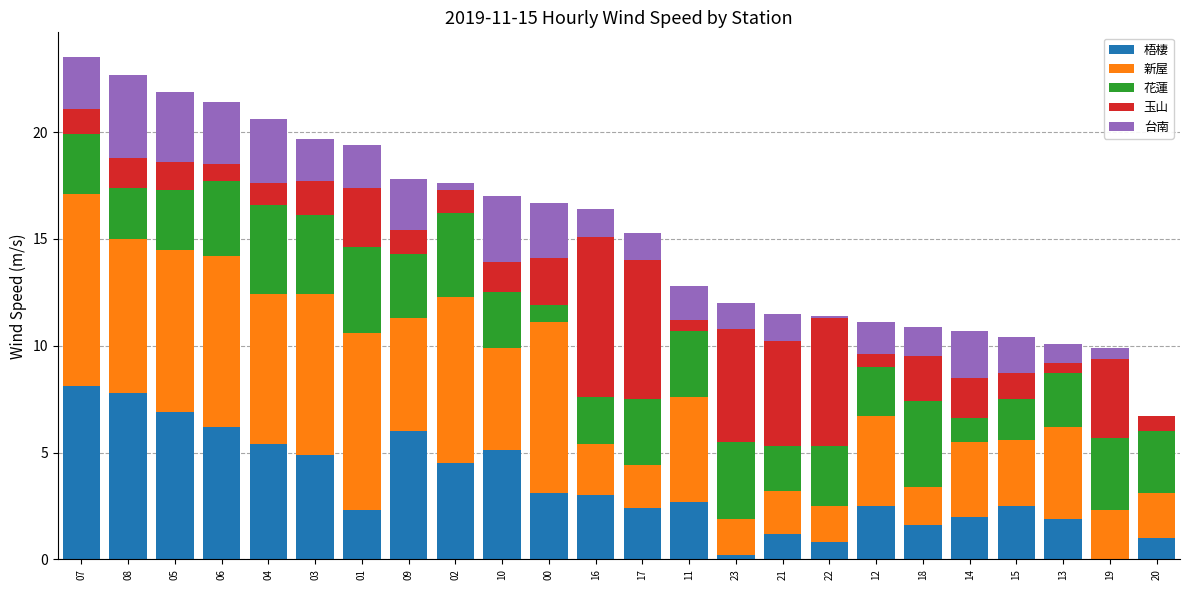

The 梧棲 series shows 1.7 at 16. True or false?

False